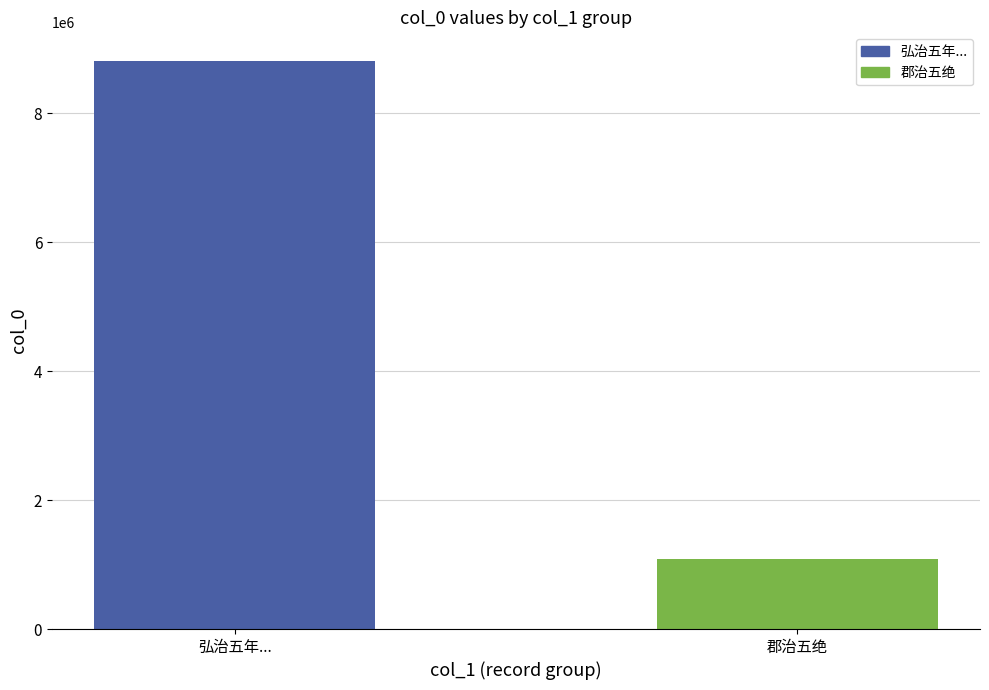

What is the difference between the maximum and minimum values?

7732467